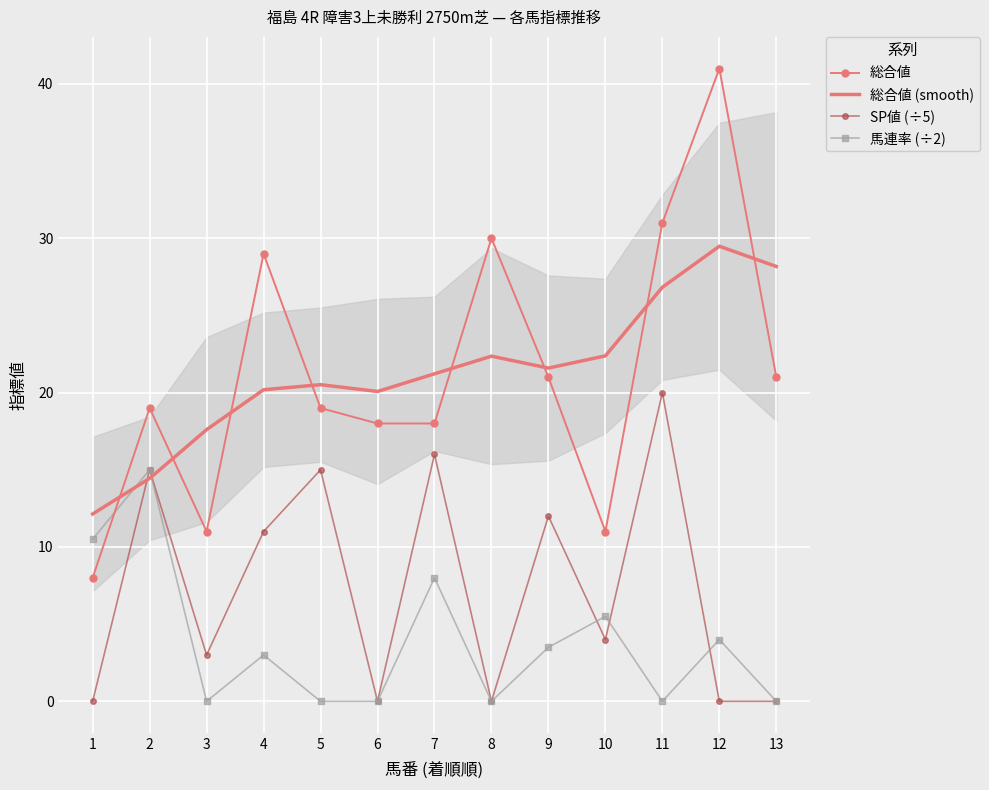

How many lines are shown in the chart?

4